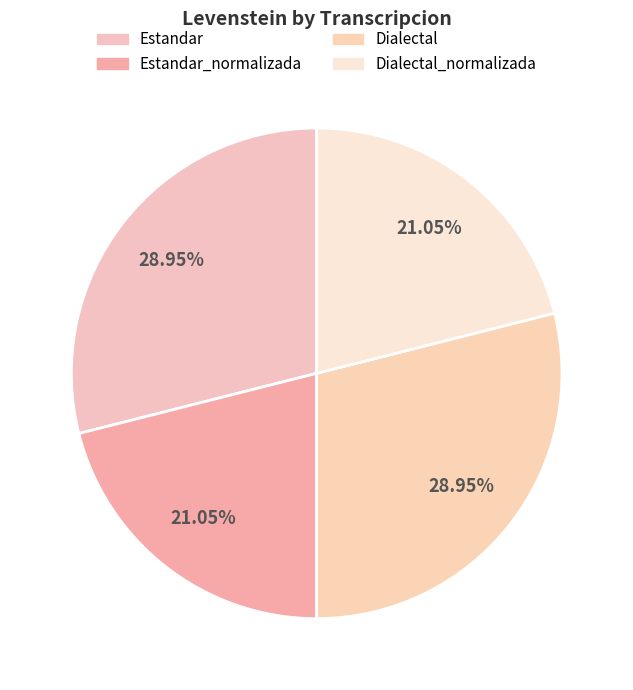

Count the number of slices in the pie.

4